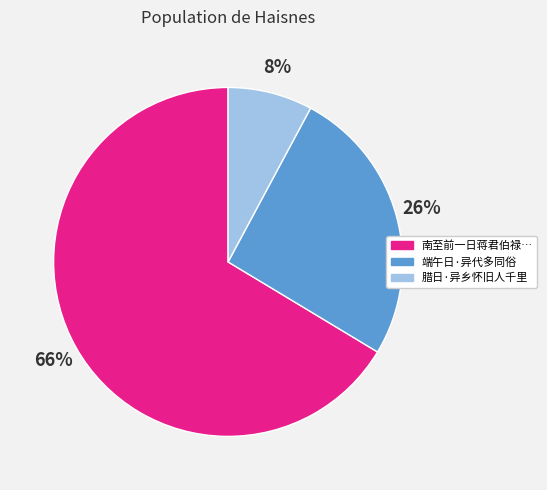

Which slice is the smallest?

腊日·异乡怀旧人千里